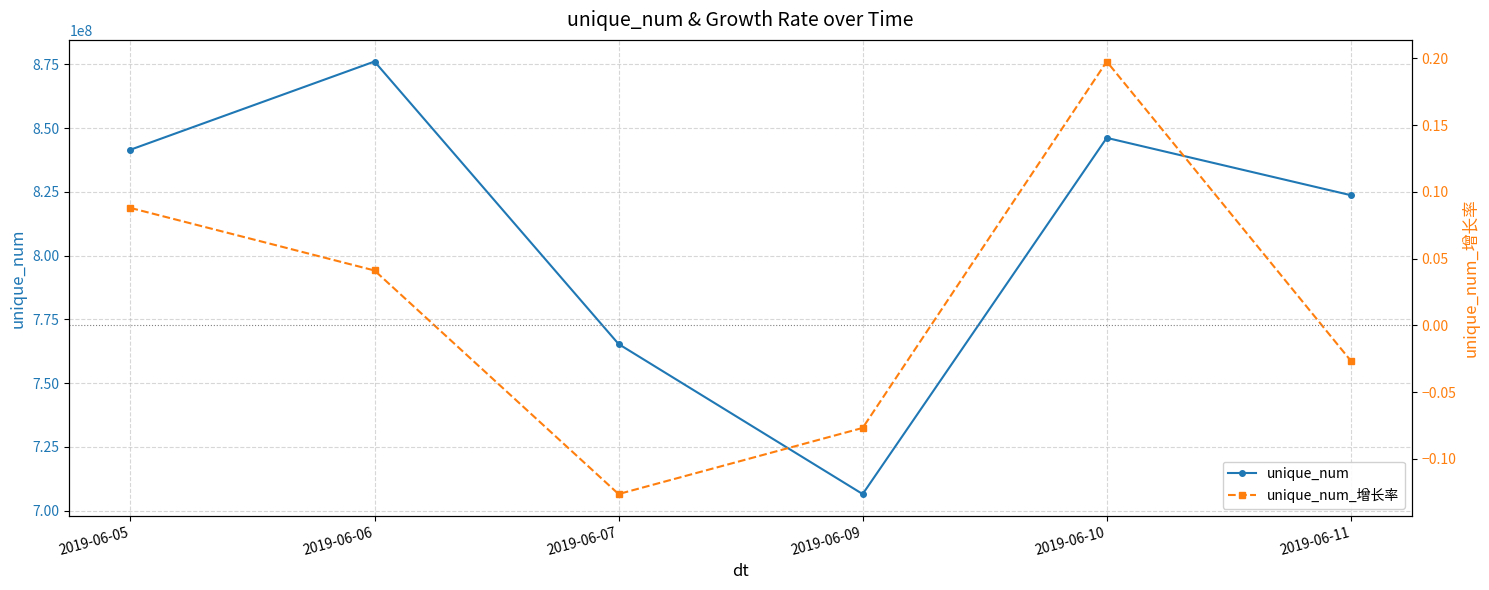

Where does the unique_num_增长率 series first go above 0?

2019-06-05